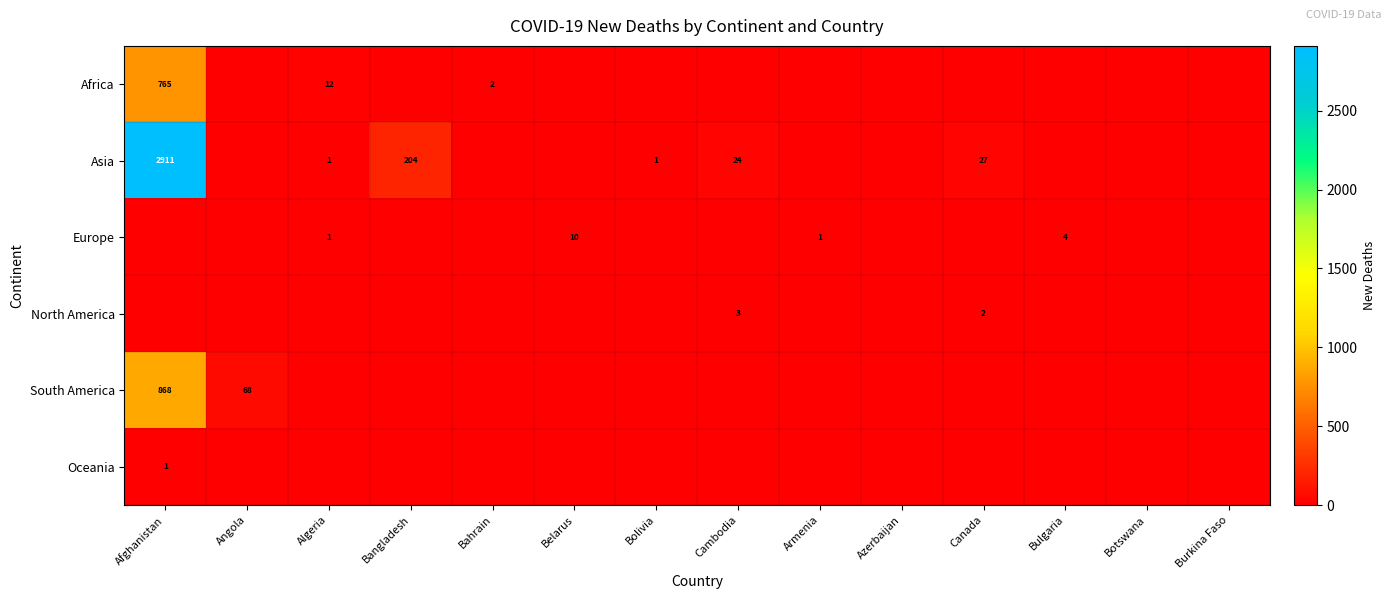

At how many categories does at least one series exceed 4?

7